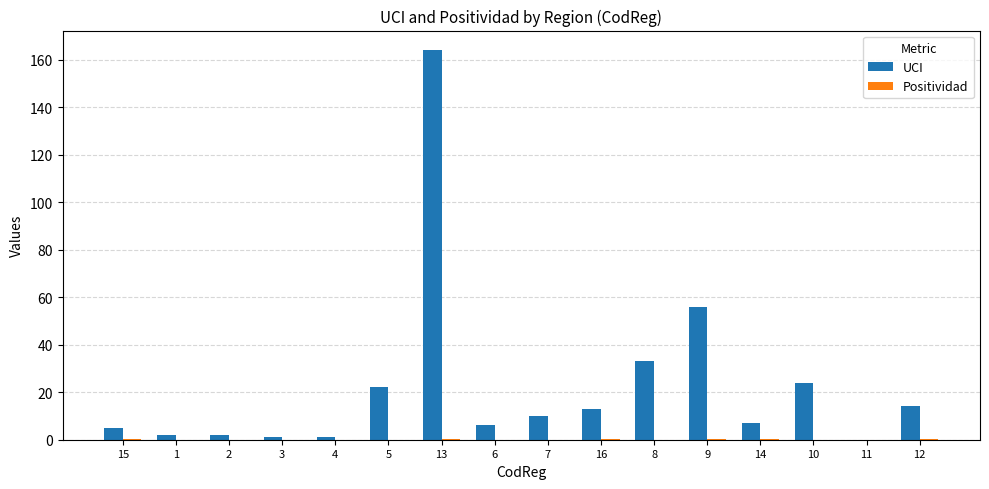

True or false: UCI has a value of 10.0 at 7.

True